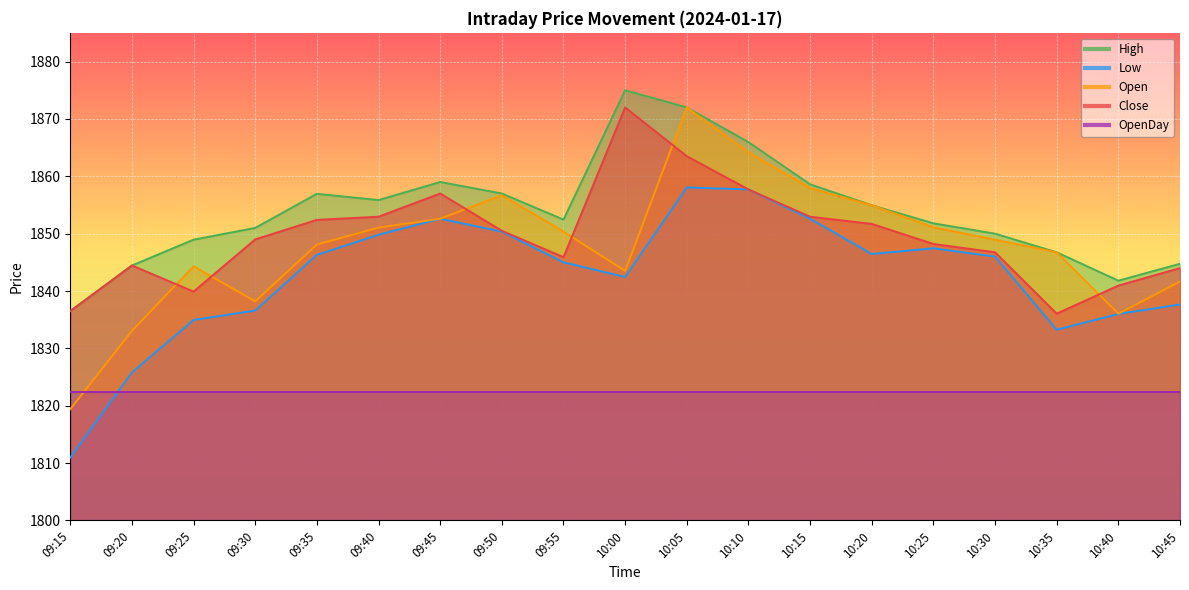

True or false: Low and Close intersect in this chart.

False